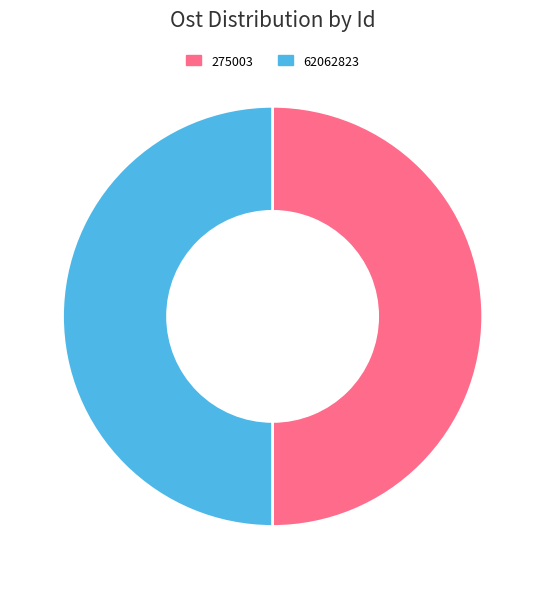

Approximately how many times larger is the value at 275003 compared to 62062823?

1.0